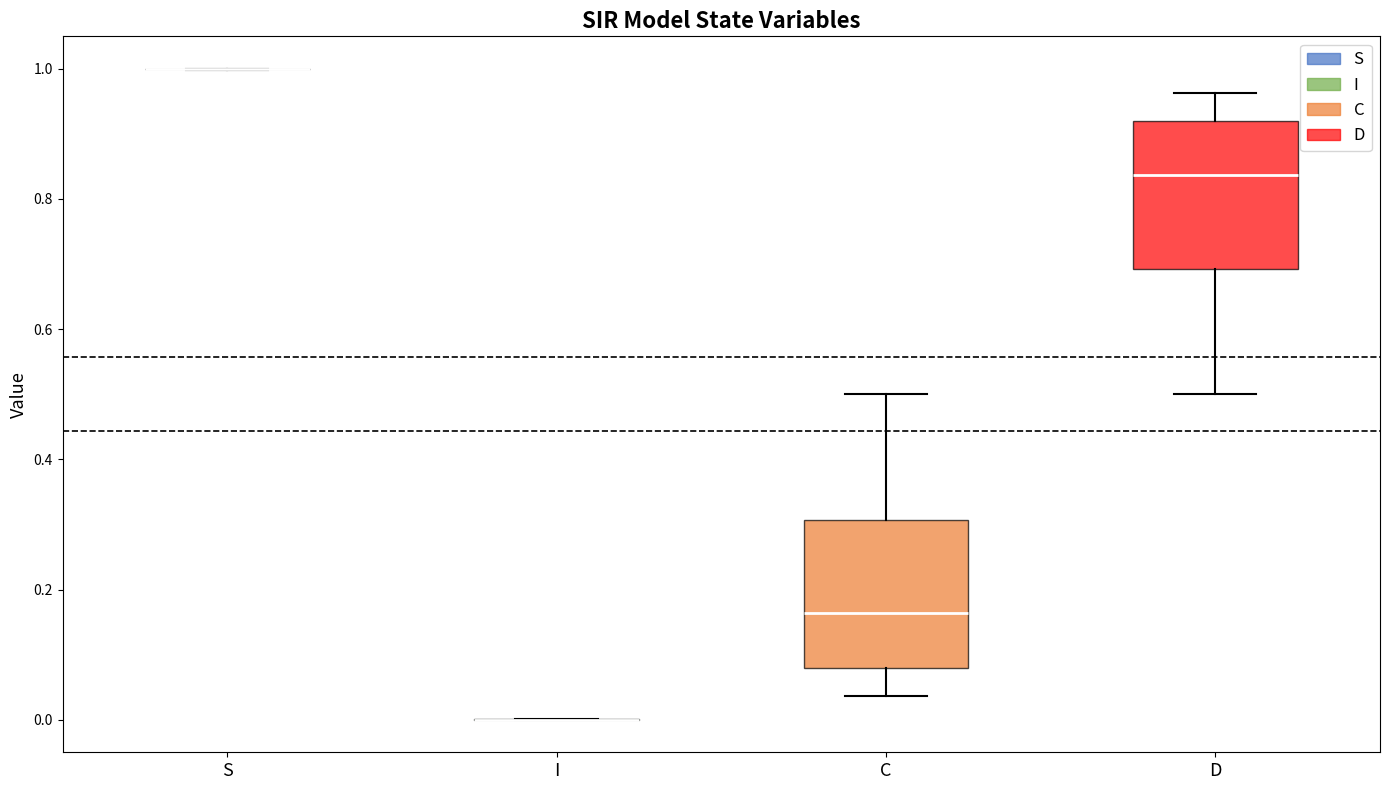

Reading left to right, transcribe this box plot: for each box, give where its median line is, the range the box spans, and where its two whiskers end, as read against the y-axis. The values are not printed on the chart, so give them approximately, as read against the axis.

S: box collapsed to a line at 1.00, whiskers 1.00 to 1.00
I: box collapsed to a line at 0.00, whiskers 0.00 to 0.00
C: median 0.16, box 0.08 to 0.30, whiskers 0.04 to 0.50
D: median 0.84, box 0.70 to 0.92, whiskers 0.50 to 0.96